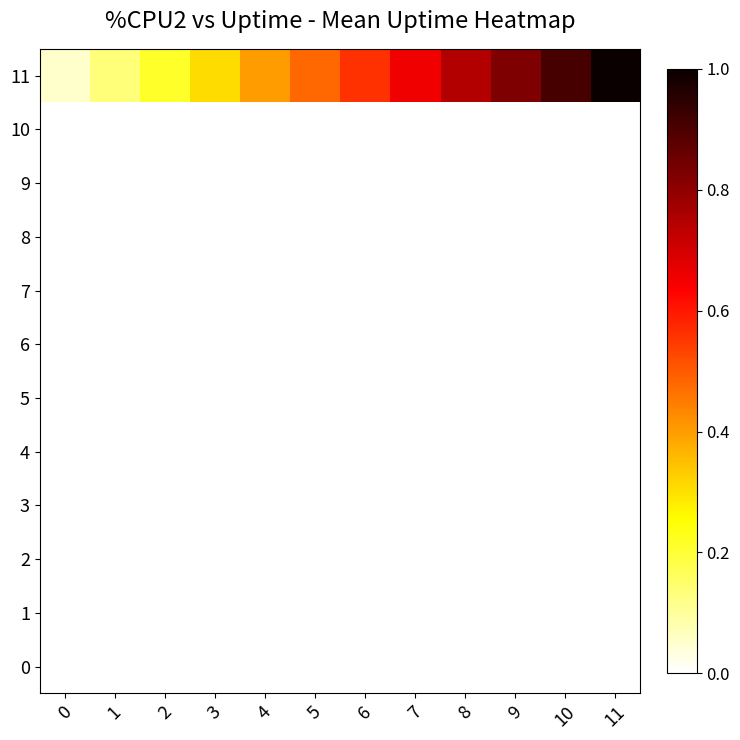

At 3, list the series in order from largest to smallest.

row_11, row_0, row_1, row_2, row_3, row_4, row_5, row_6, row_7, row_8, row_9, row_10